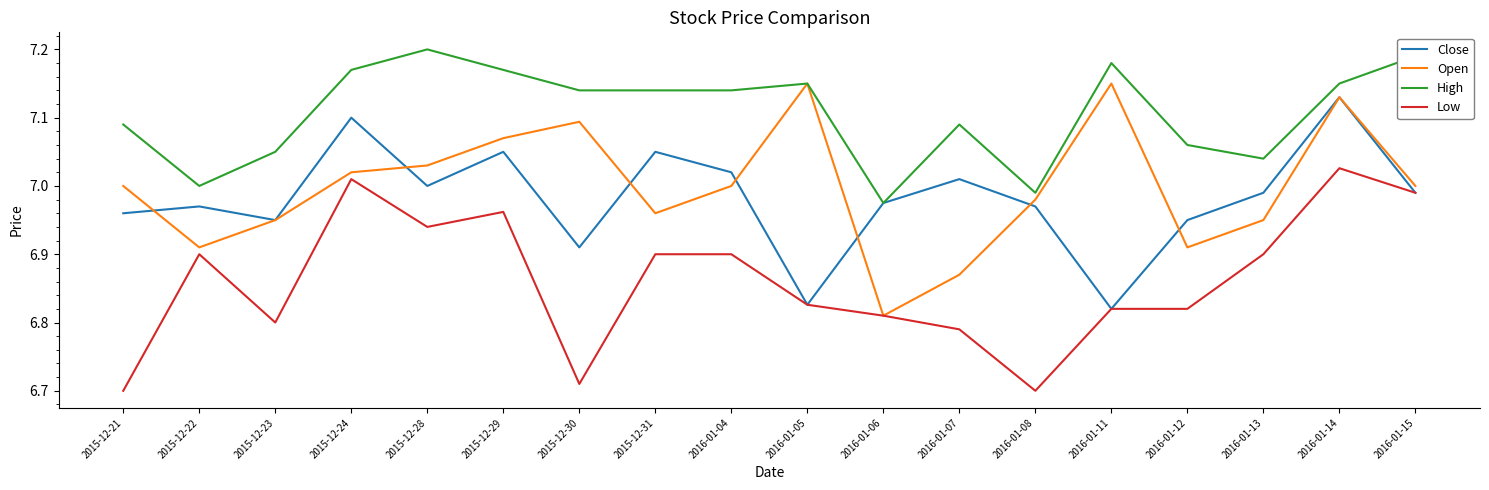

What is the total value across all series at 2016-01-12?

27.7